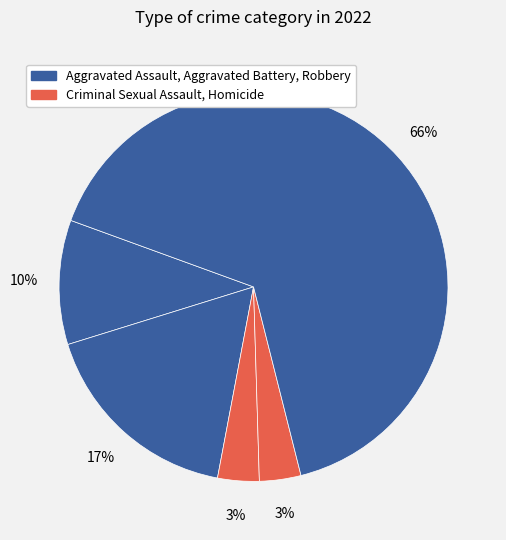

How many segments does this pie chart have?

5